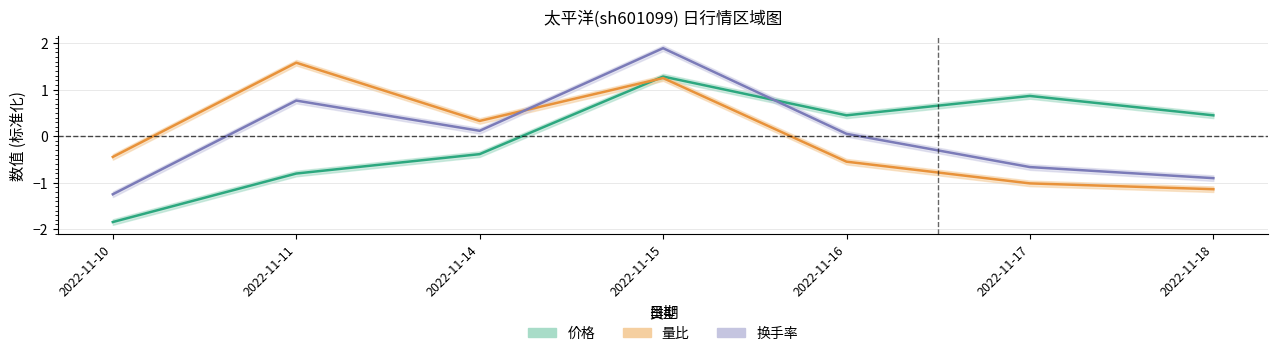

What is the difference between the second highest and second lowest values in the 换手率 series?

1.7